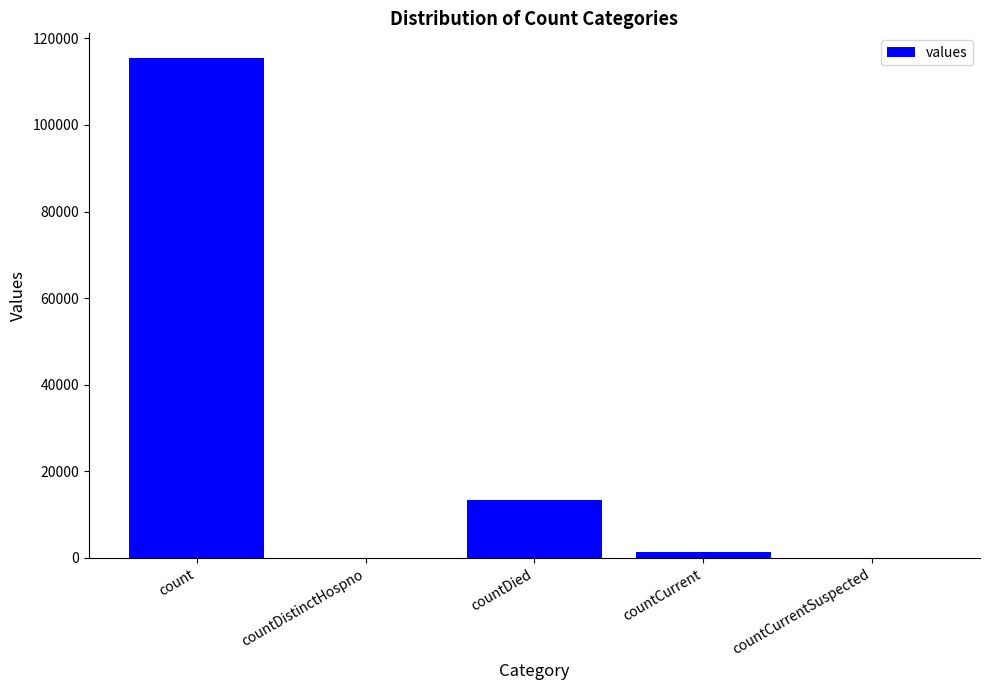

At which label is the value closest to 57689?

countDied